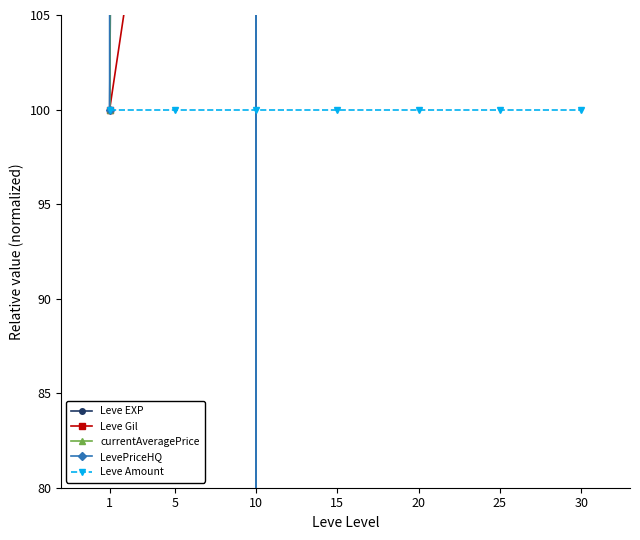

True or false: Leve Gil and Leve EXP cross at least once.

False